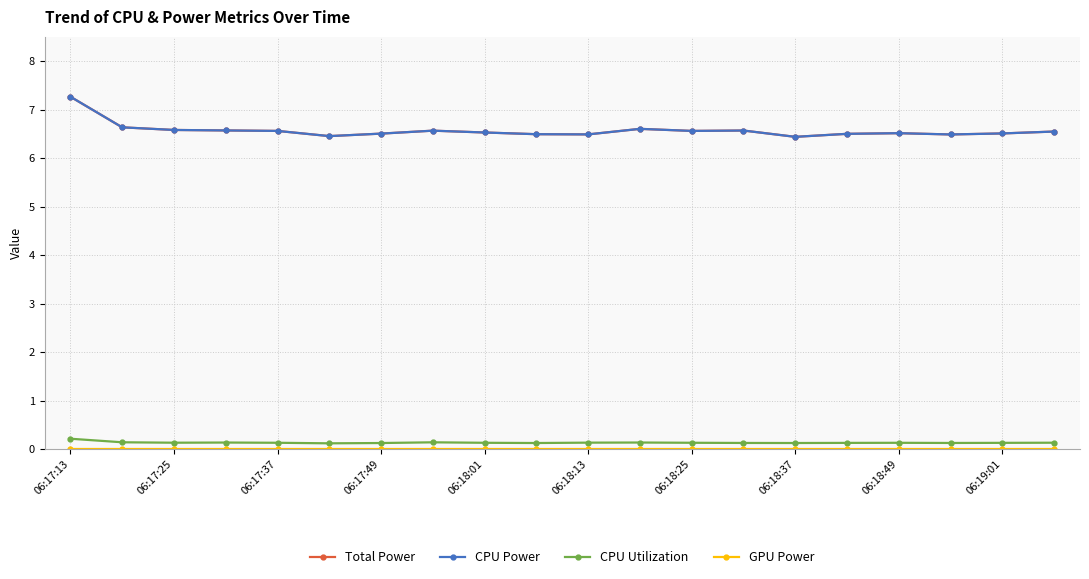

What is the difference between the second highest and minimum values in the CPU Power series?

0.2